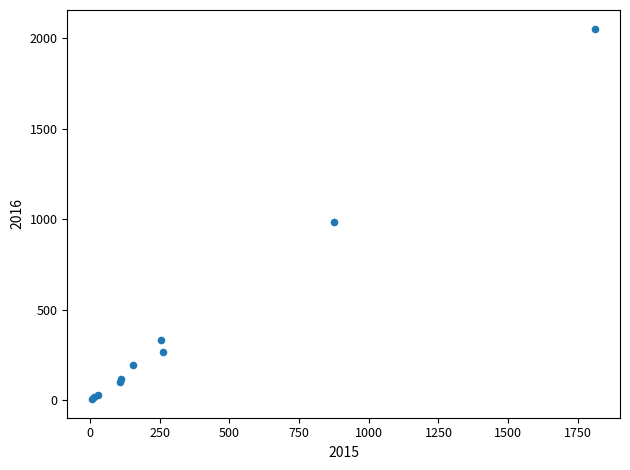

What Y value in the scatter plot is closest to 1030?

984